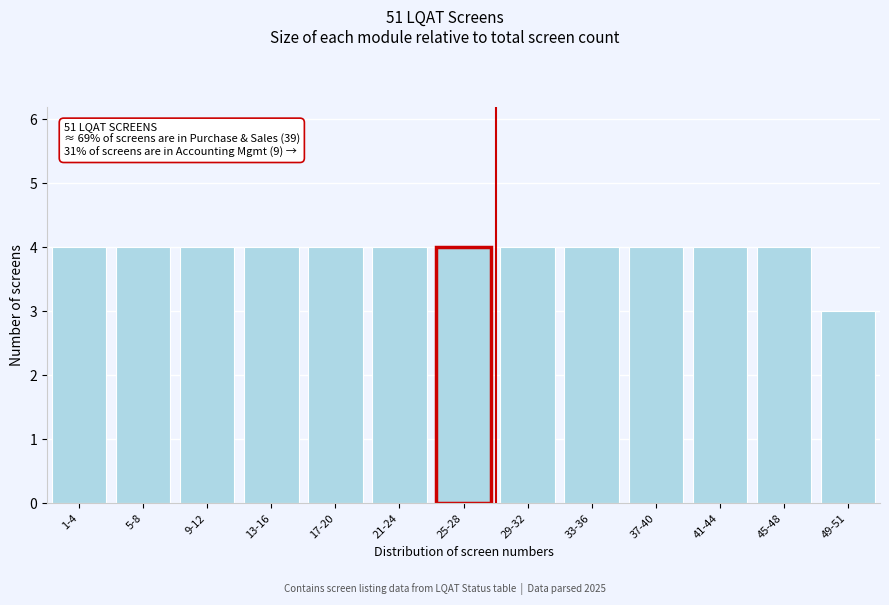

Reading right to left, list all the values displayed in this chart.

3	4	4	4	4	4	4	4	4	4	4	4	4